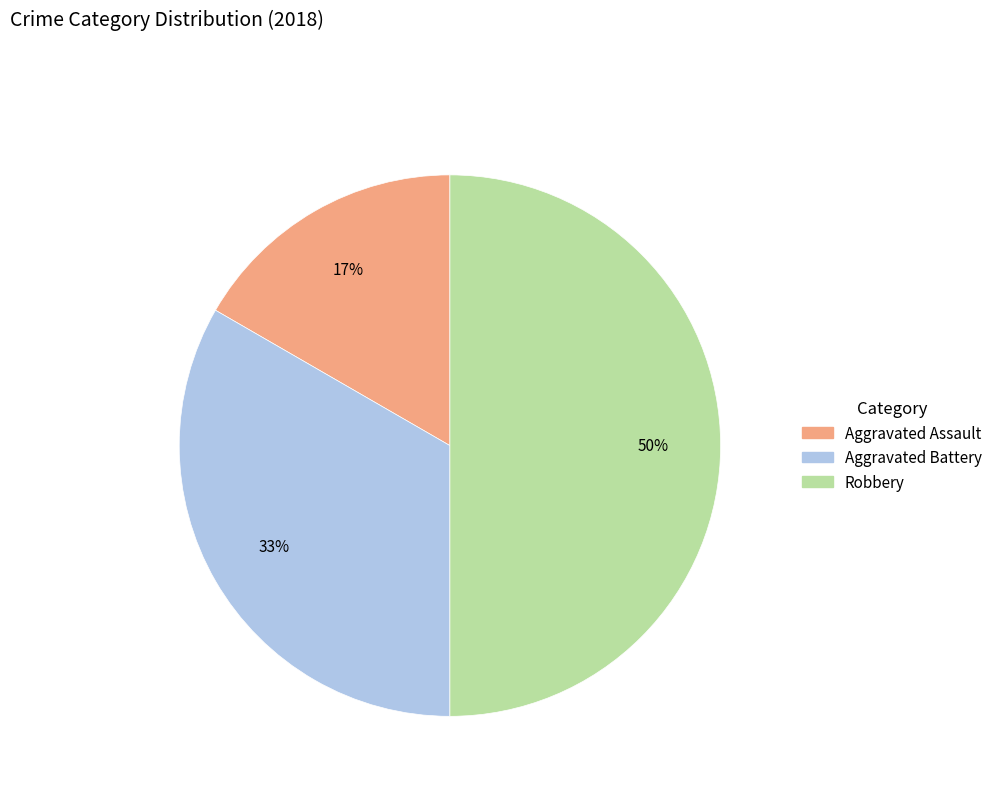

Does Aggravated Assault represent more than half of the total?

No